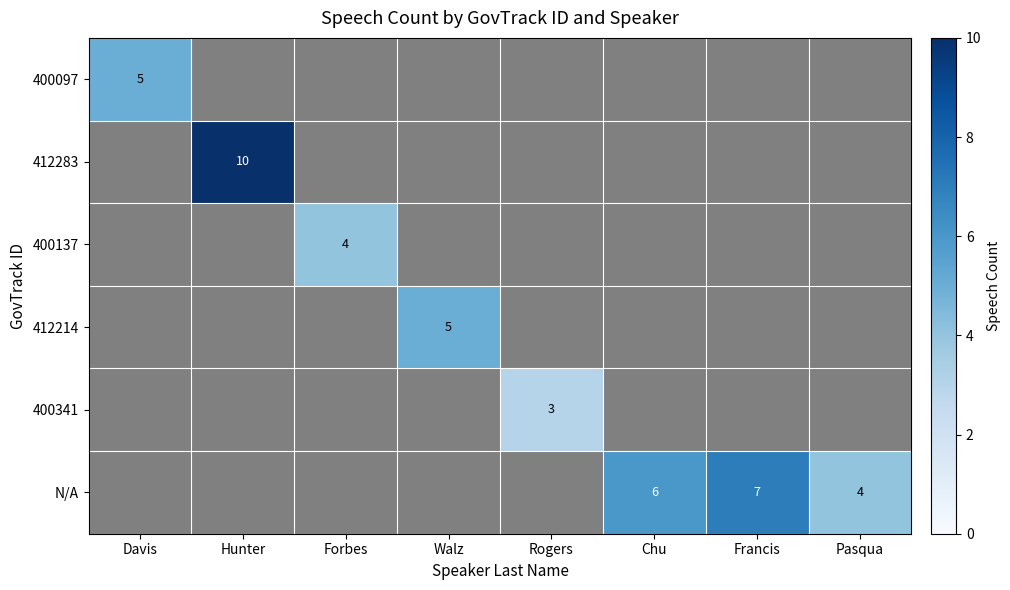

Is it true that 412214 equals 7 at Walz?

False